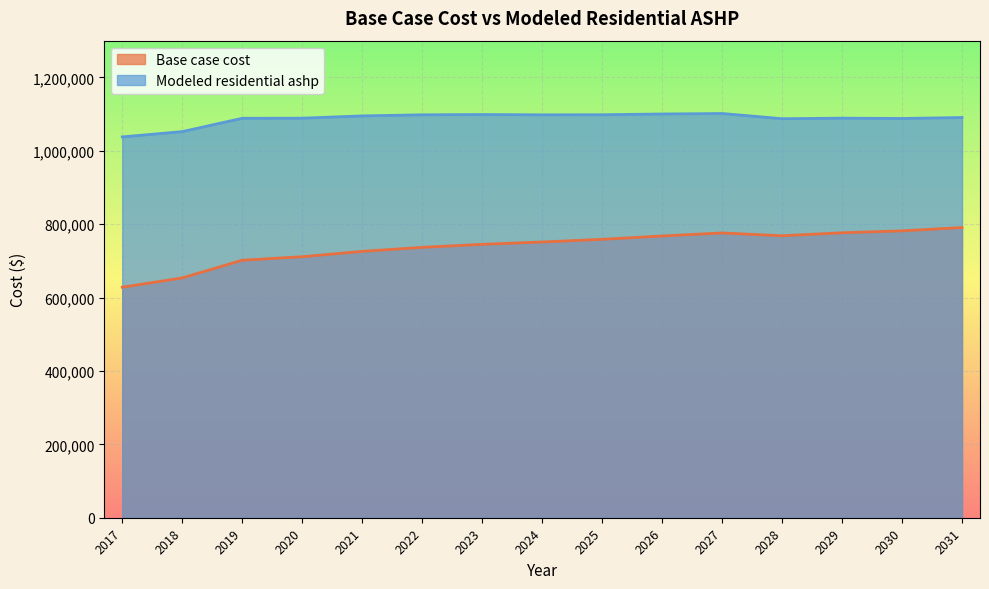

How many lines are shown in the chart?

2